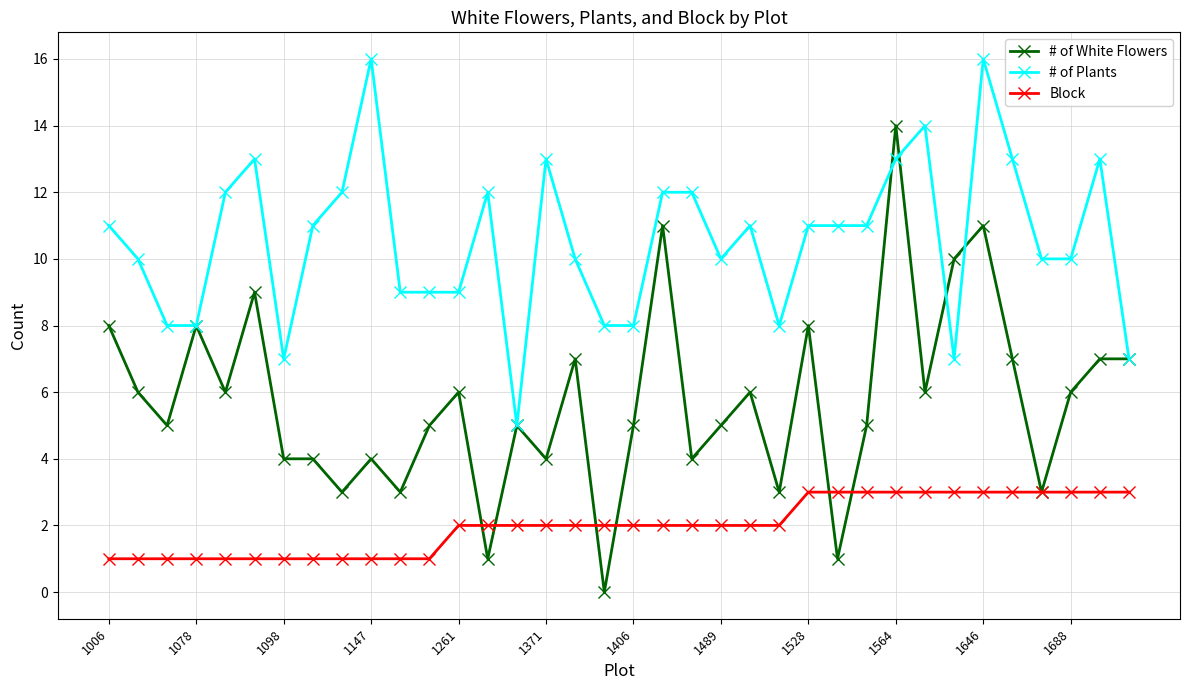

What is the value of the # of Plants point at the 35th from the left?

13